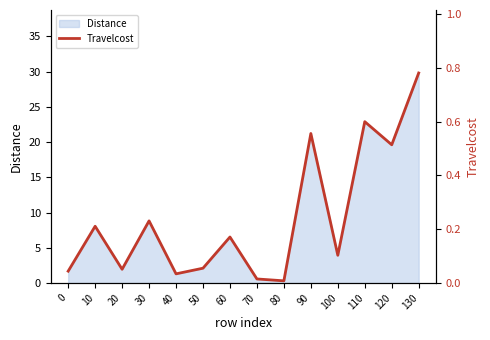

Reading right to left, extract all data points from this chart.

130=0.8	120=0.5	110=0.6	100=0.1	90=0.6	80=0.0	70=0.0	60=0.2	50=0.1	40=0.0	30=0.2	20=0.1	10=0.2	0=0.0